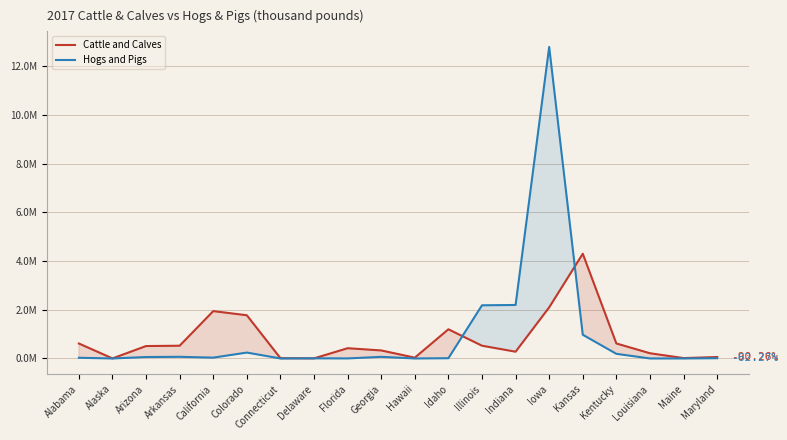

Is it true that Cattle and Calves equals 614928 at Alabama?

True